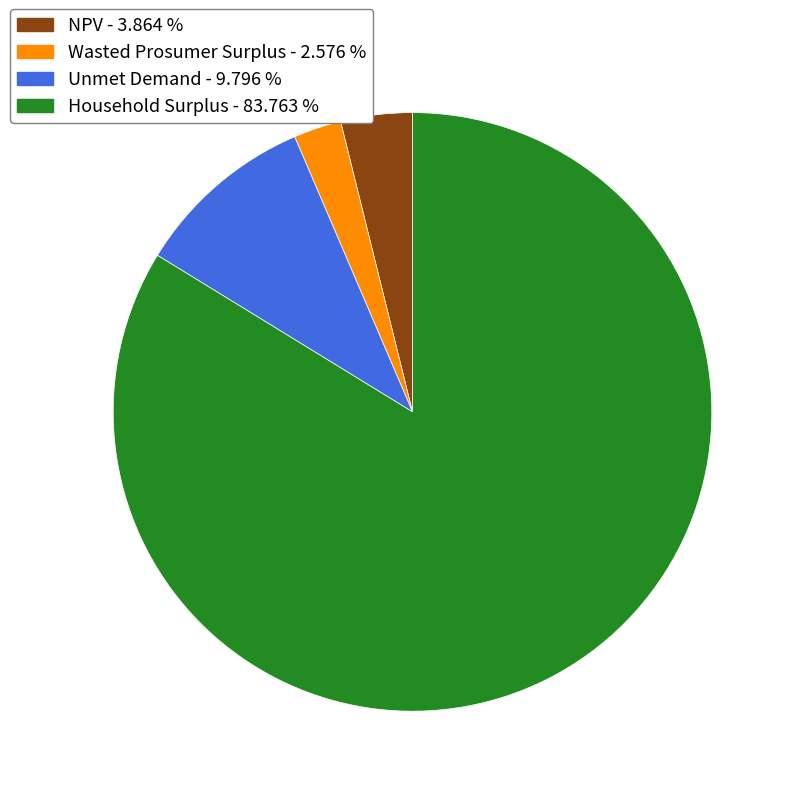

What is the majority slice?

Household Surplus